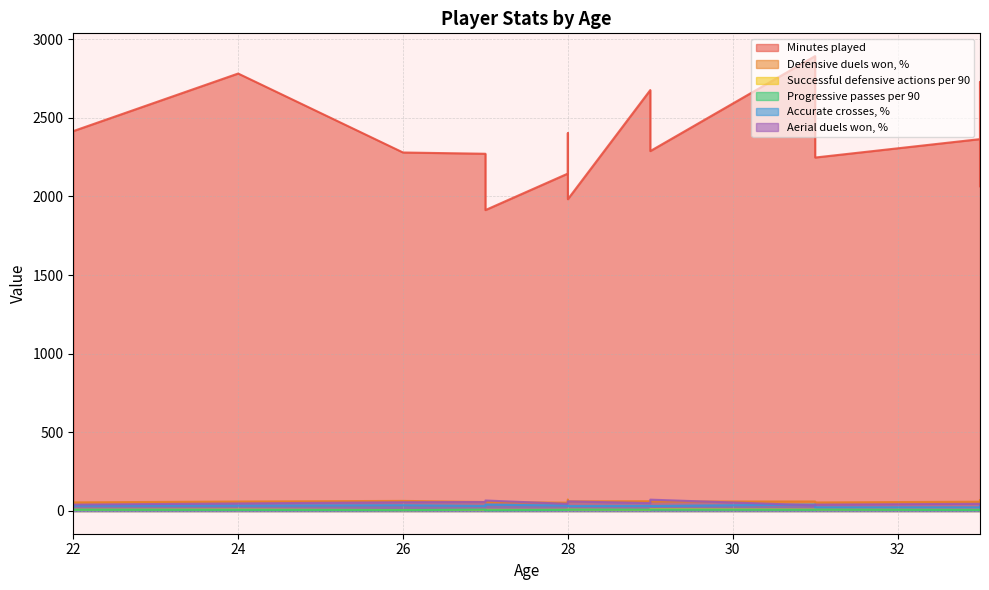

True or false: Accurate crosses, % has a value of 34.1 at 22.

True